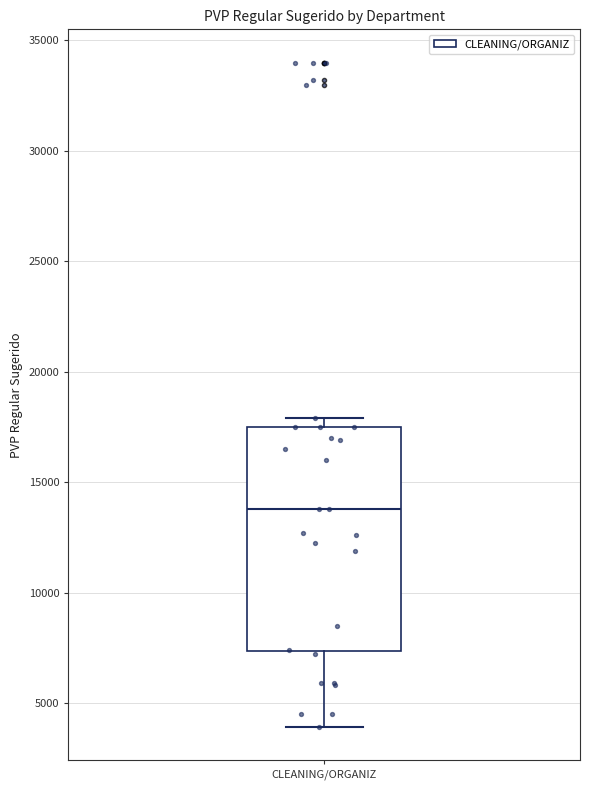

Read this box plot against the y-axis: the position of the median line, the range covered by the box, and the ends of both whiskers. The values are not printed on the chart, so give them approximately, as read against the axis.

median 14000, box 7500 to 17500, whiskers 4000 to 18000